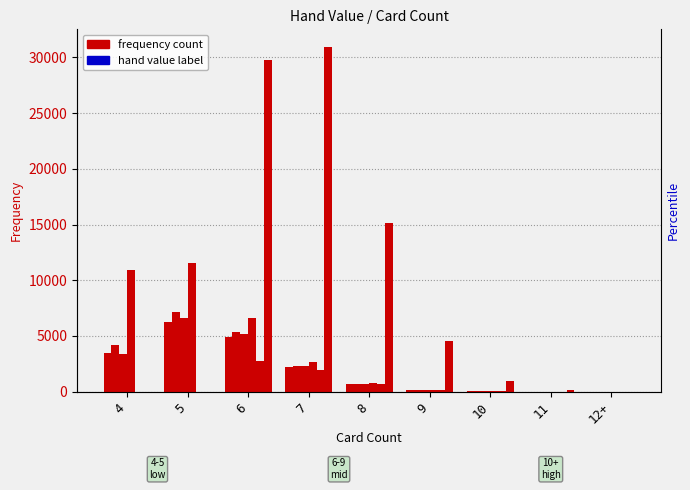

What is the label of the 7th bar from the right?

6